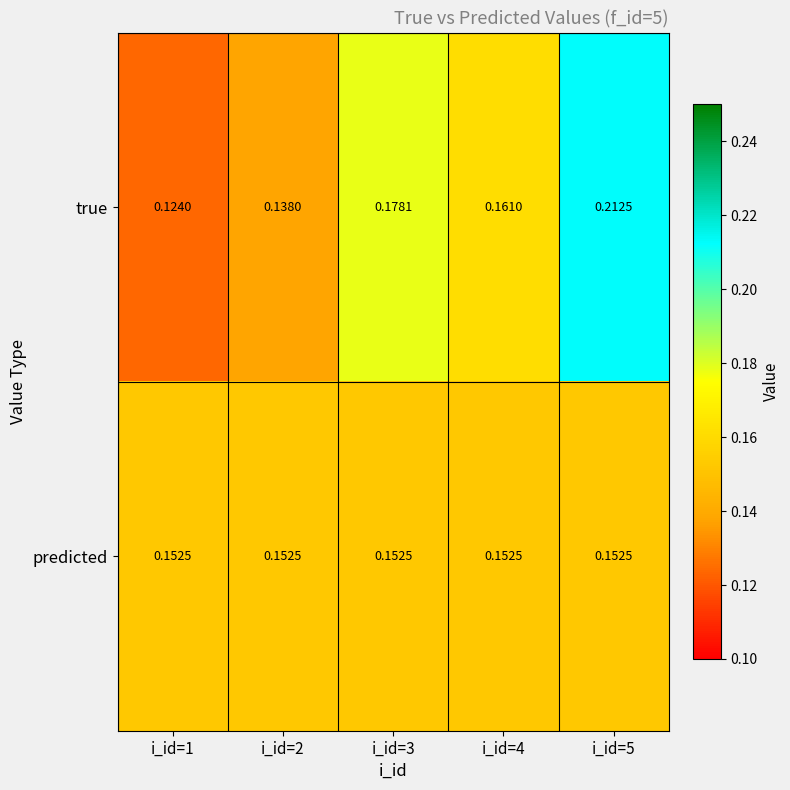

Which series changed the most between i_id=1 and i_id=3?

true